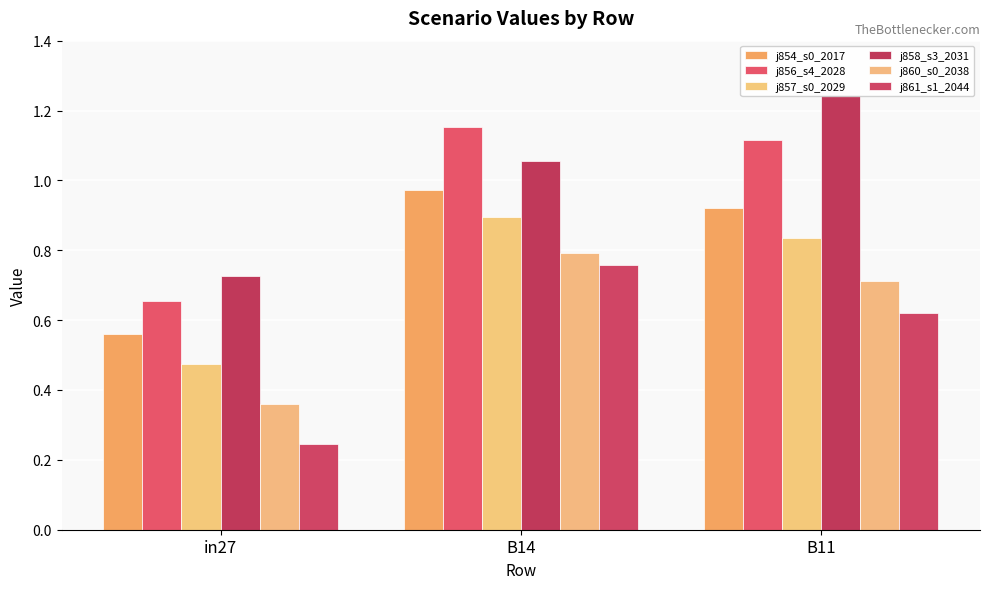

What position from the right is B11?

1